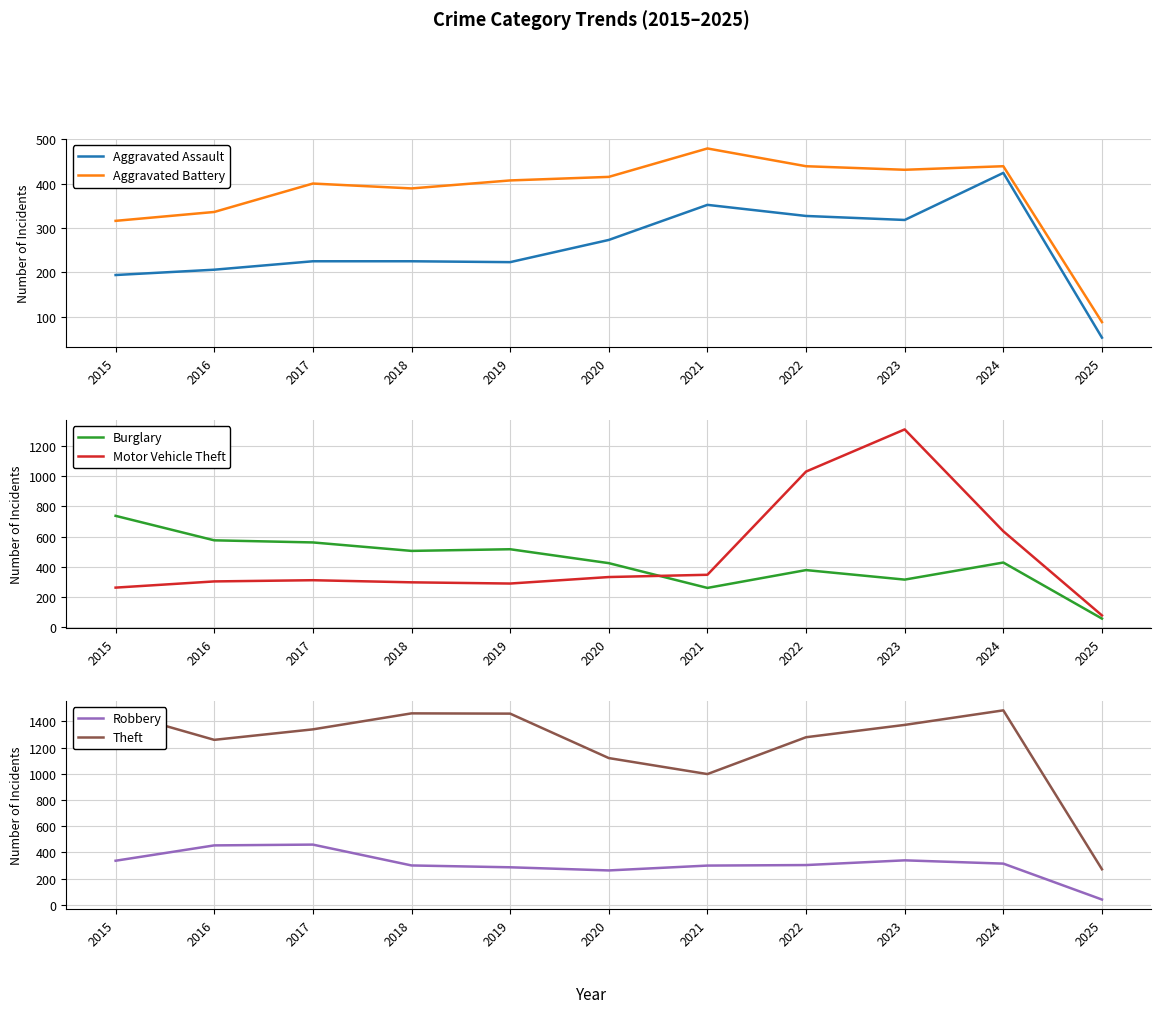

The value of Aggravated Battery at 2020 is 415. True or false?

True